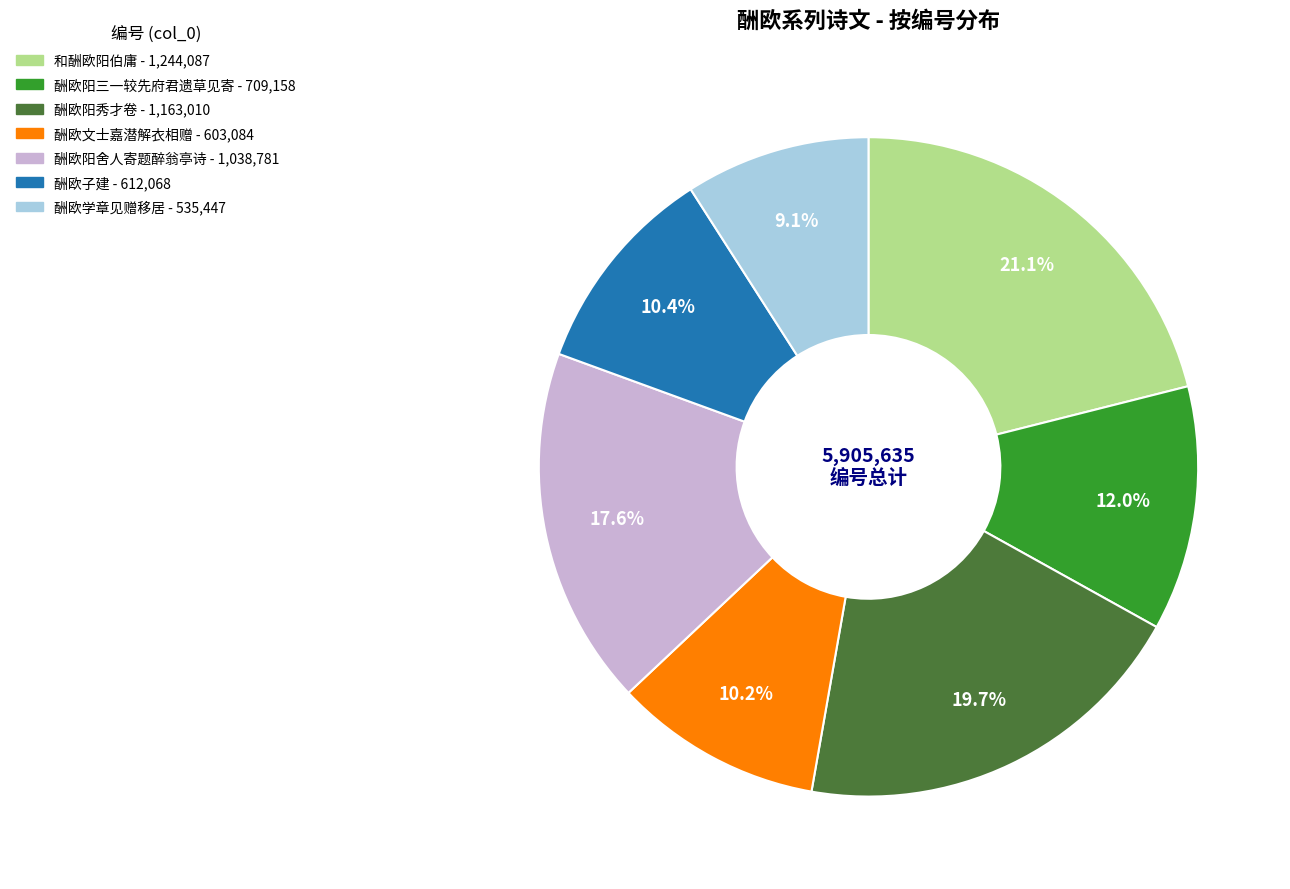

To the nearest percent, what percentage of the pie is 和酬欧阳伯庸?

21%